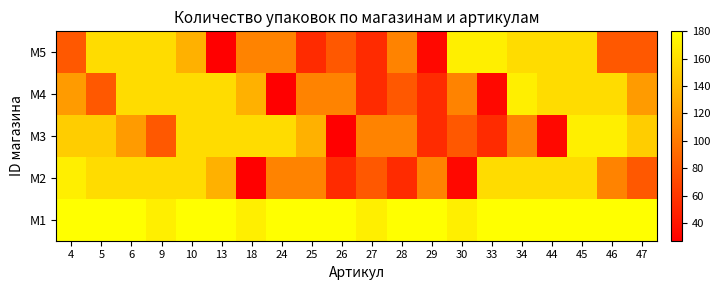

What is the maximum value shown in the chart?

180